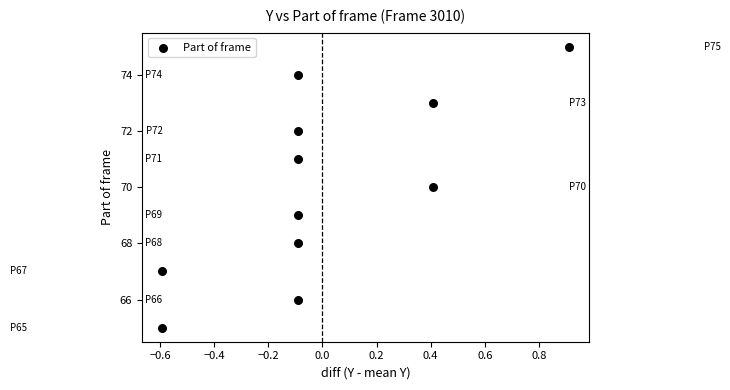

What is the range of Y values (max minus min)?

10